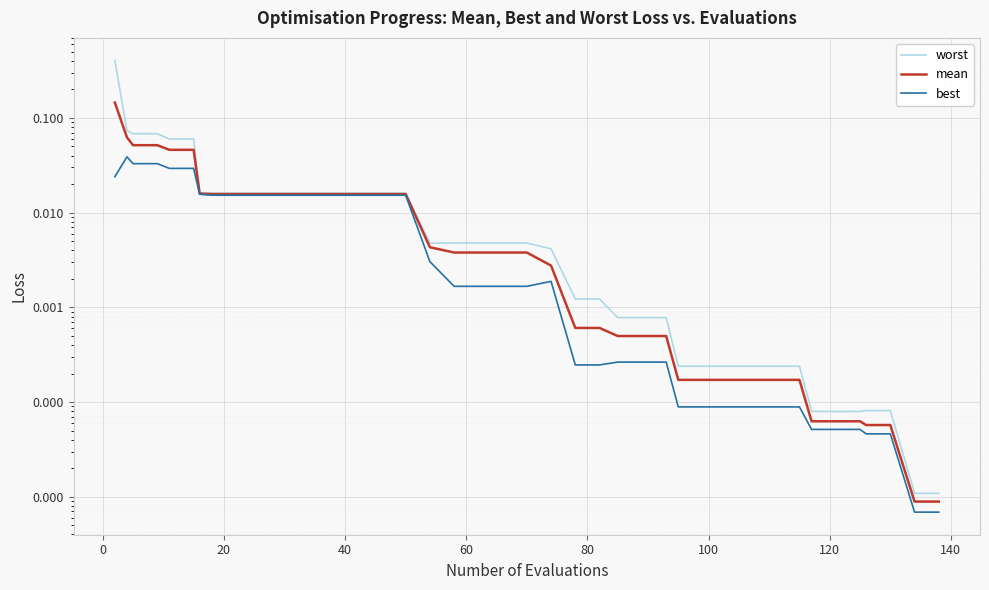

True or false: mean and worst intersect in this chart.

False